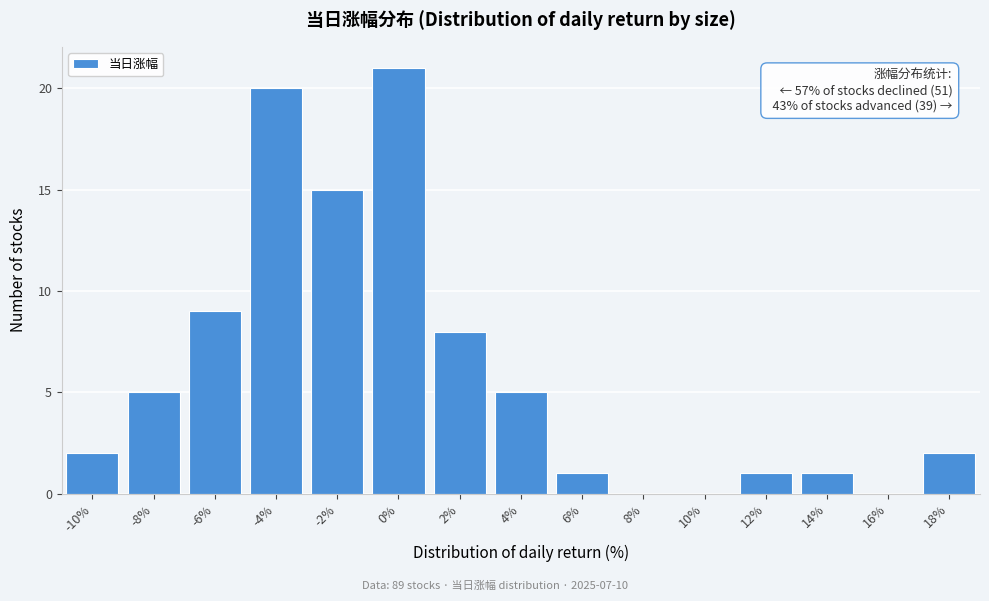

Reading left to right, extract all data points from this chart.

-10%=2	-8%=5	-6%=9	-4%=20	-2%=15	0%=21	2%=8	4%=5	6%=1	8%=0	10%=0	12%=1	14%=1	16%=0	18%=2